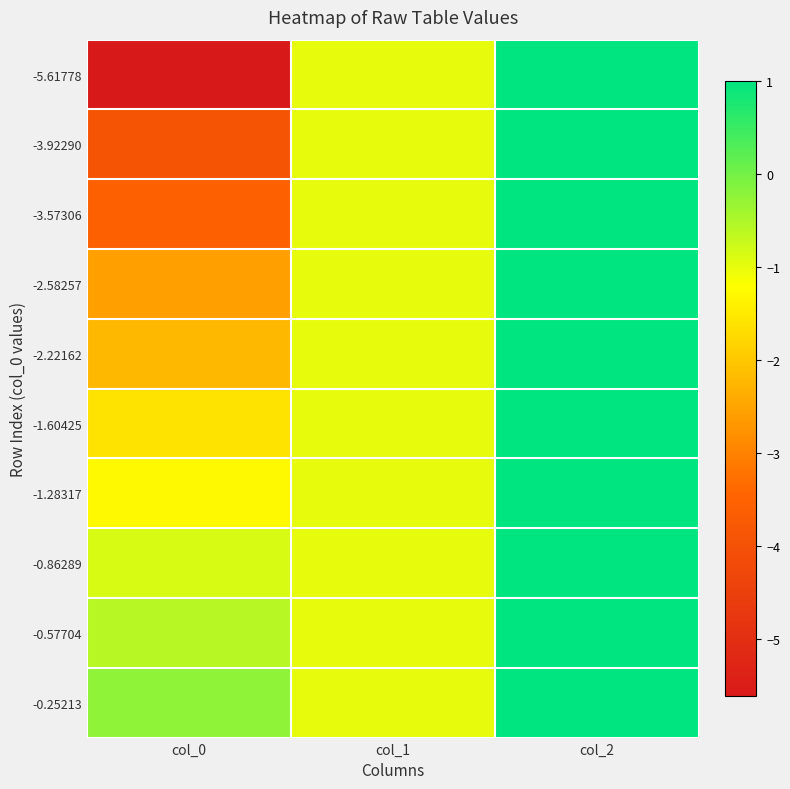

What is the smallest value displayed?

-5.6